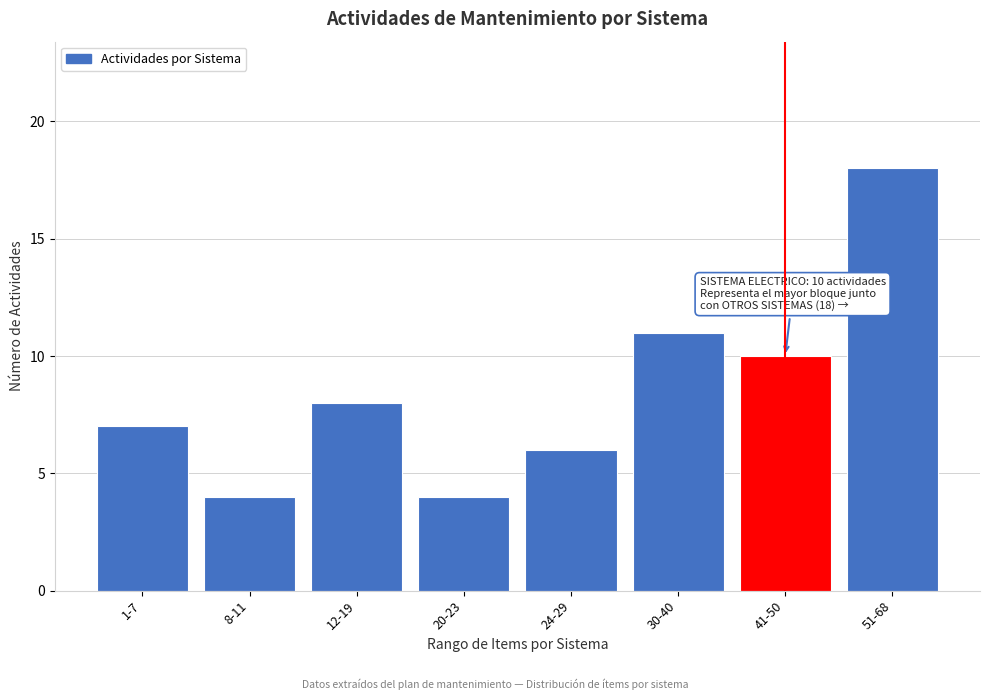

Reading right to left, transcribe all the data shown in this chart.

18	10	11	6	4	8	4	7